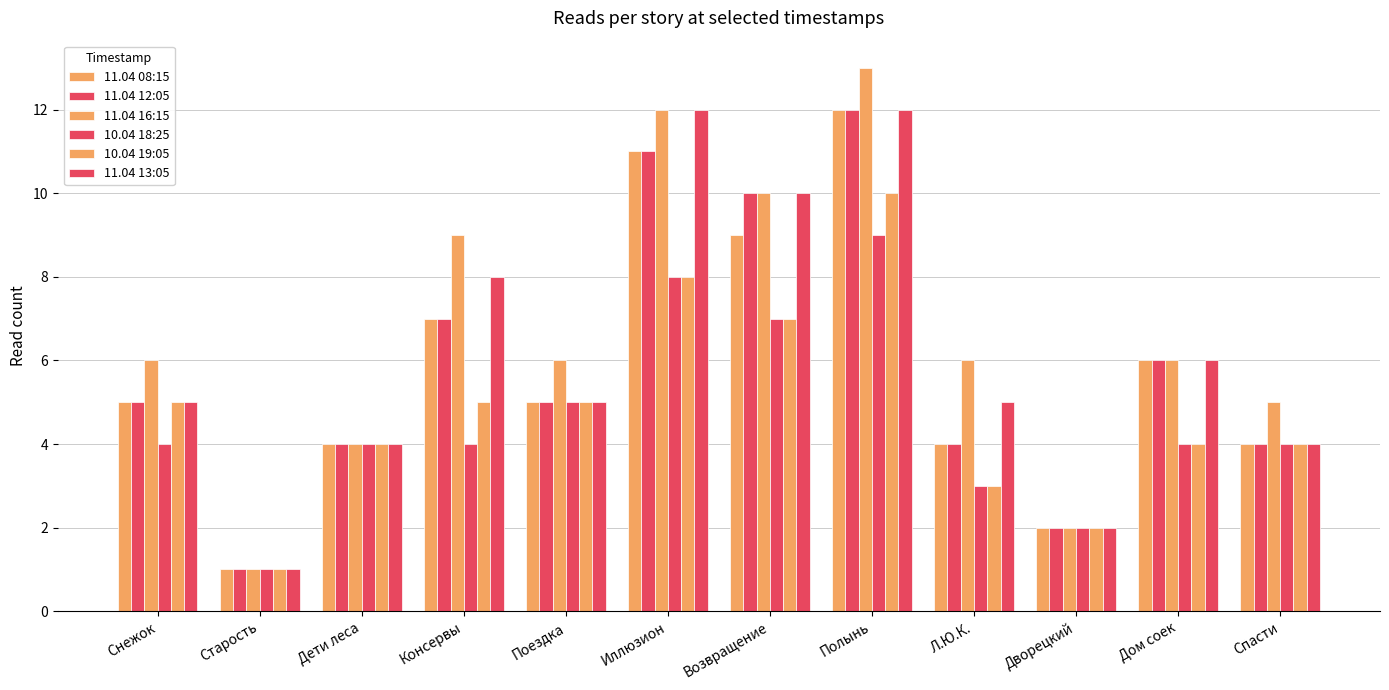

Which series has the widest spread of values?

11.04 16:15